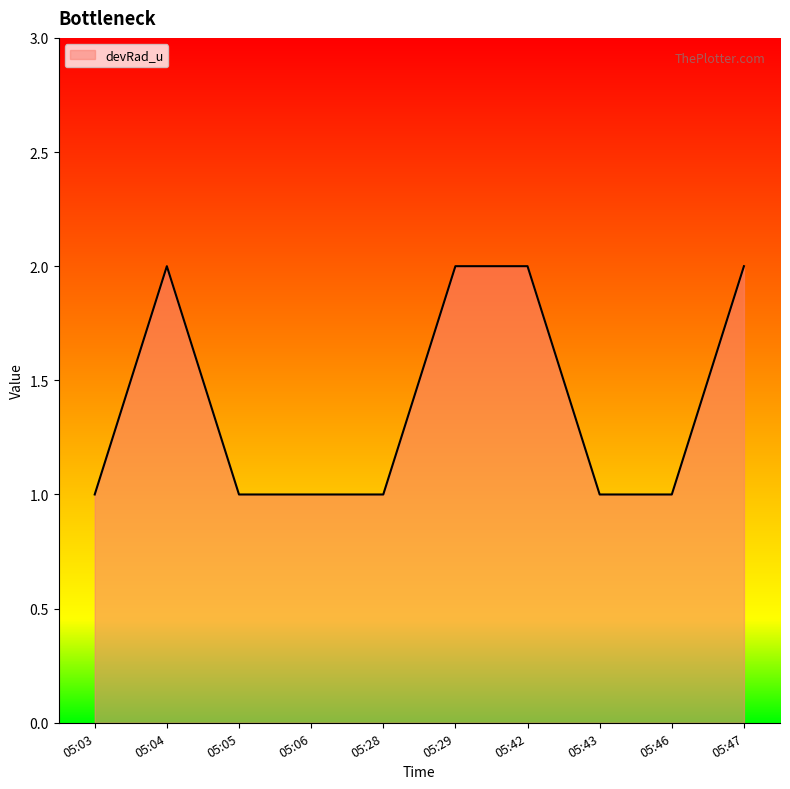

What is the ratio of the value at 05:03 to the value at 05:05?

1.0